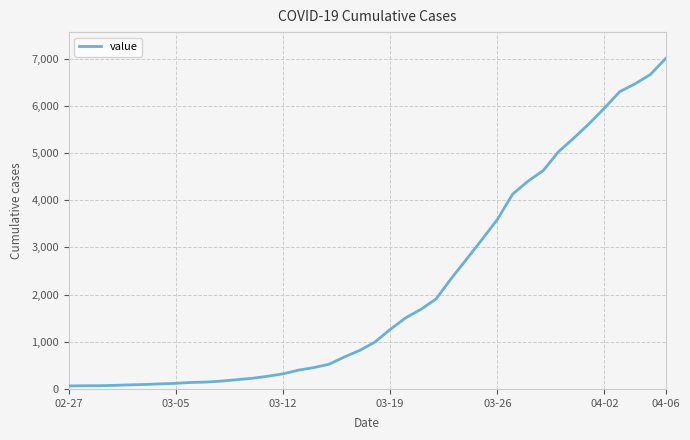

What is the maximum value shown in the chart?

7003